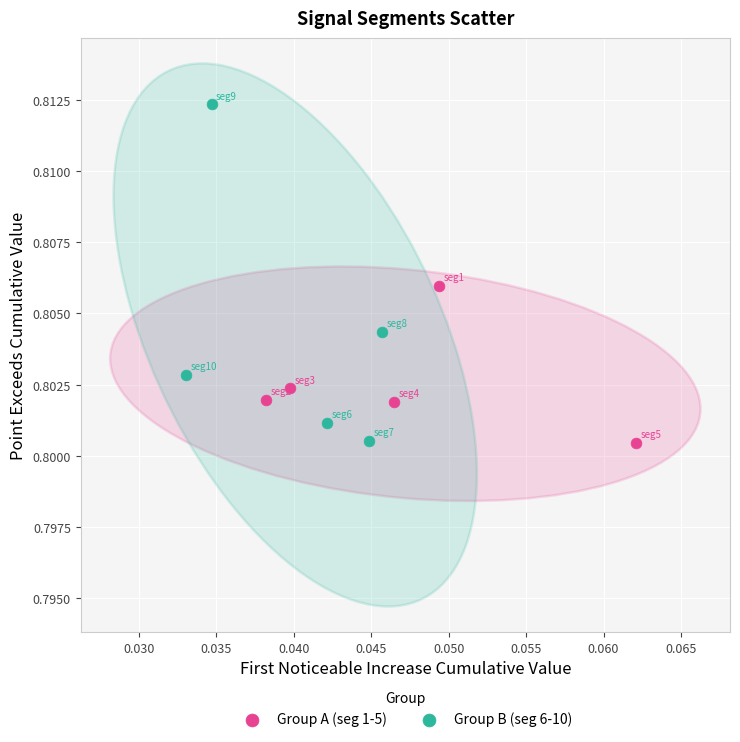

Which series has the largest Y range (max minus min)?

Group B (seg 6-10)